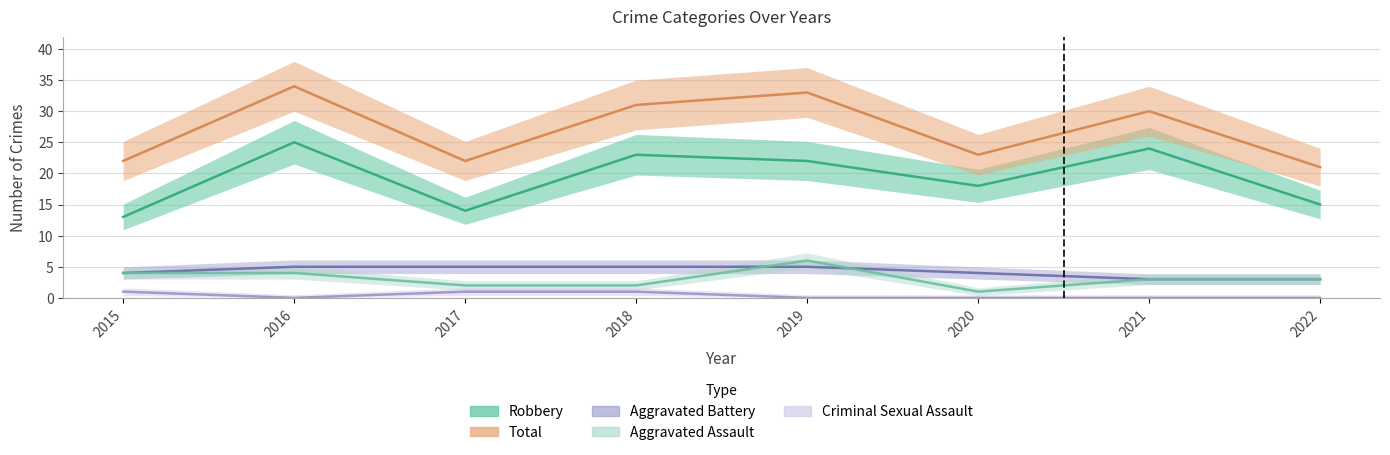

Rank the series by their maximum value, from lowest to highest.

Criminal Sexual Assault, Aggravated Battery, Aggravated Assault, Robbery, Total